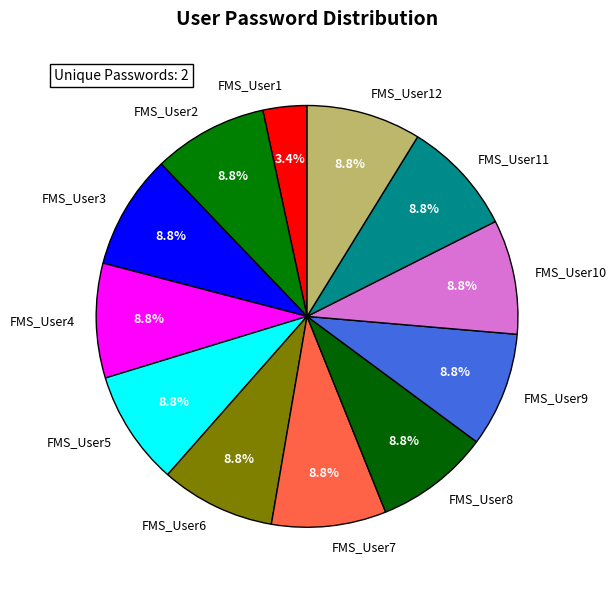

To the nearest percent, what percentage of the pie is FMS_User7?

9%